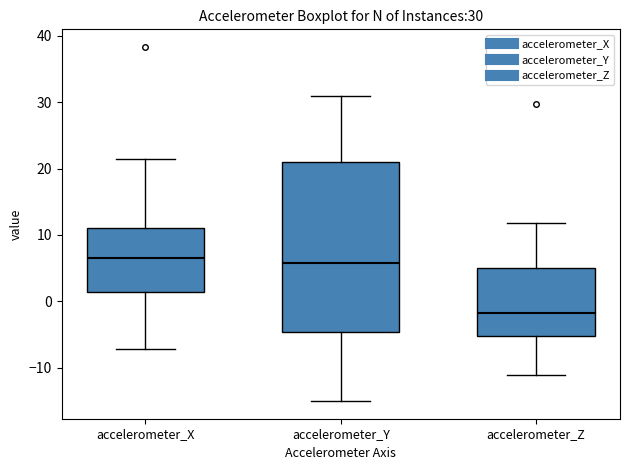

Comparing the boxes themselves (not the whiskers), which one is the tallest?

accelerometer_Y